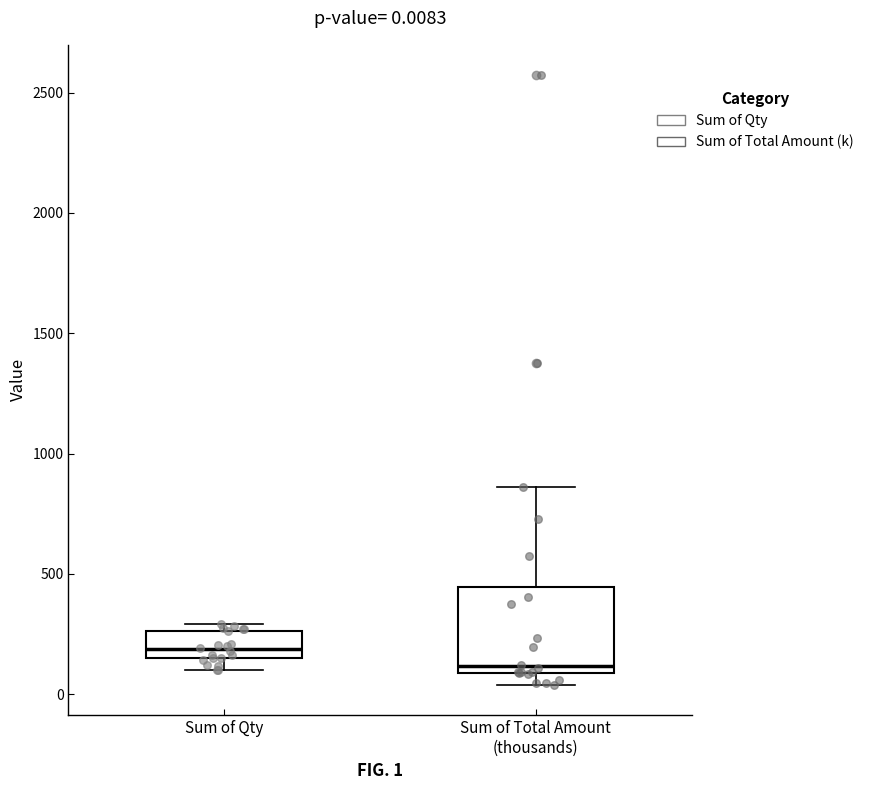

Comparing the boxes themselves (not the whiskers), which one is the tallest?

Sum of Total Amount (thousands)